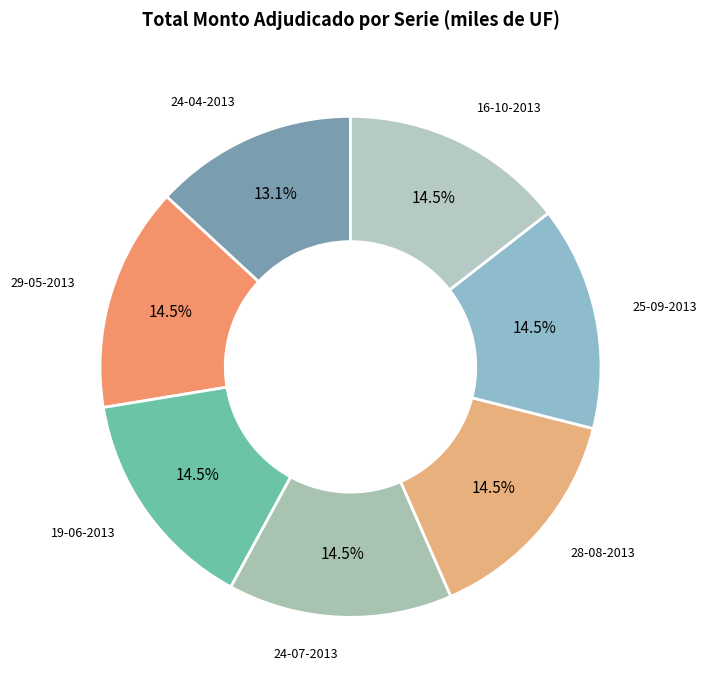

Which slice is the smallest?

24-04-2013